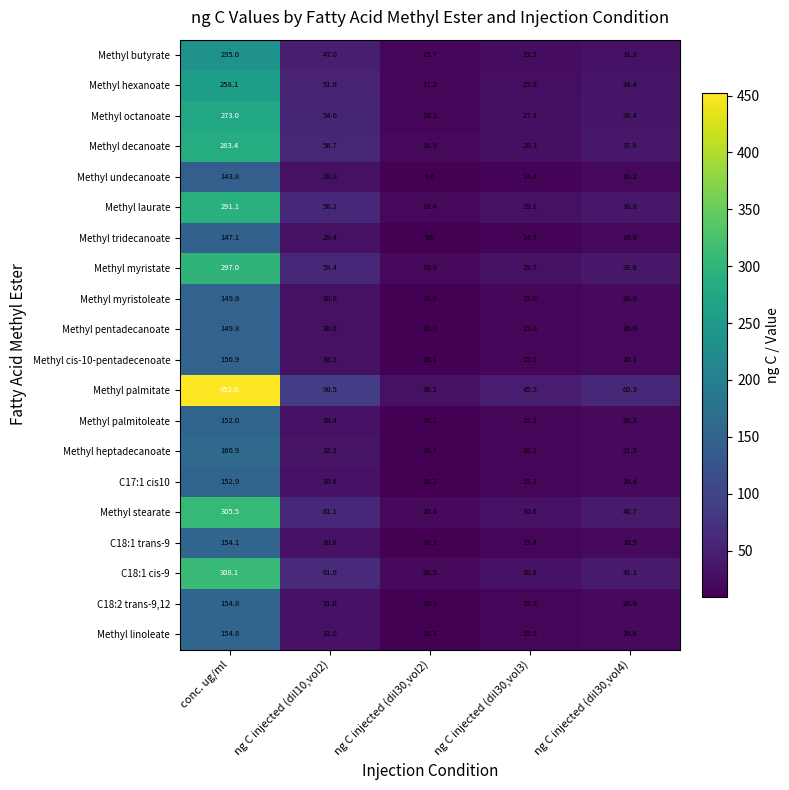

Rank the categories by C17:1 cis10 value from highest to lowest.

conc. ug/ml, ng C injected (dil10,vol2), ng C injected (dil30,vol4), ng C injected (dil30,vol3), ng C injected (dil30,vol2)